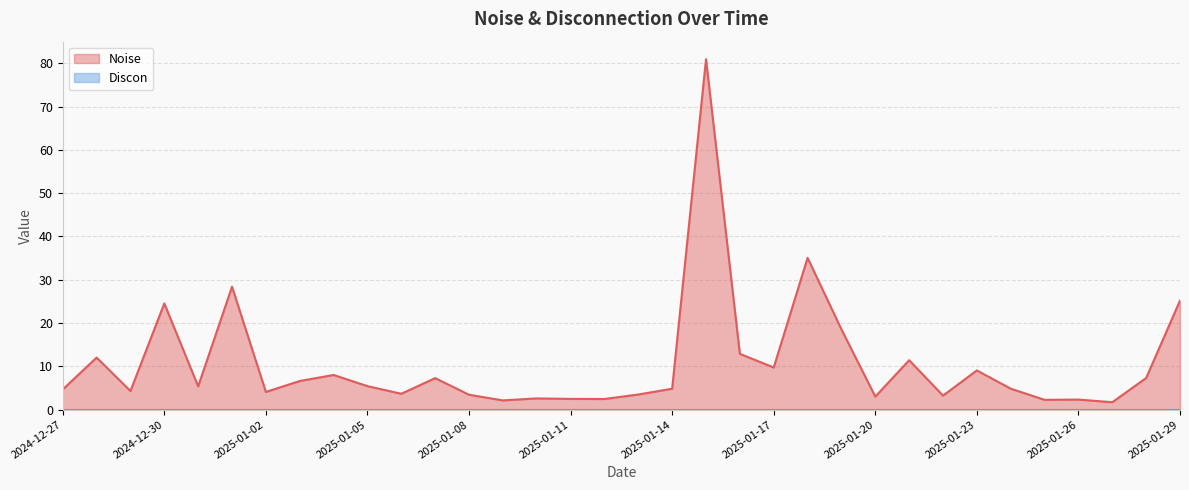

What is the difference between the values at 2025-01-29 and 2025-01-10?

22.6